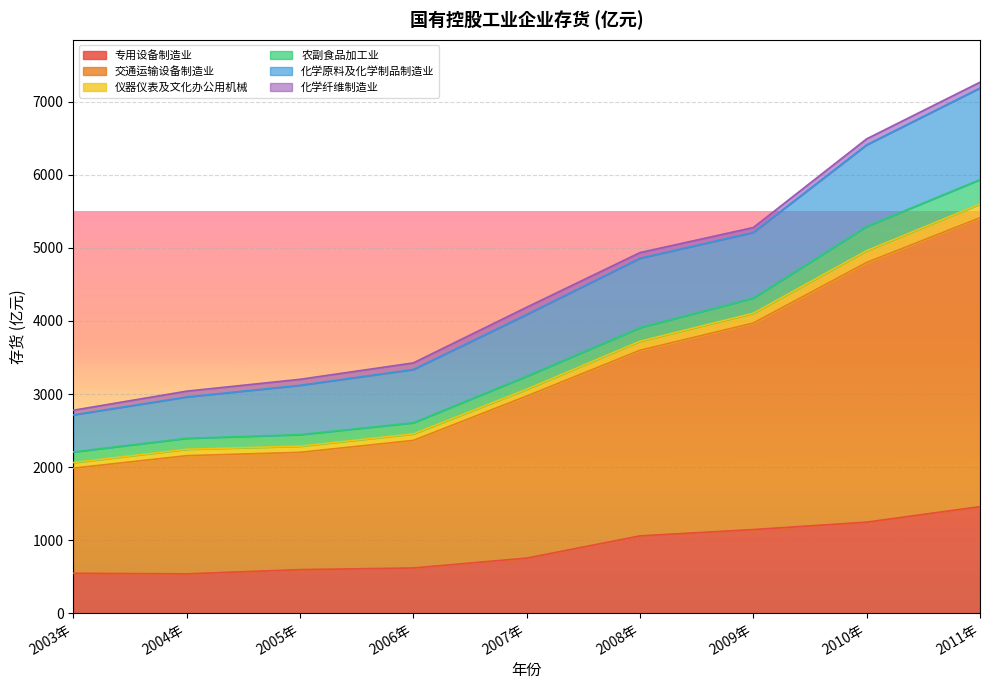

At how many categories does at least one series exceed 645?

9